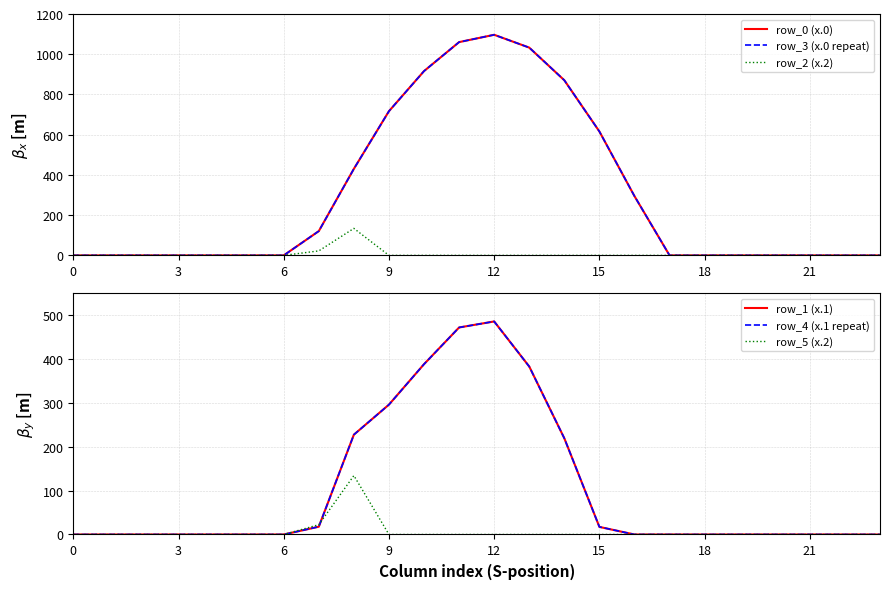

How many intersections are there between row_5 (x.2) and row_1 (x.1)?

1